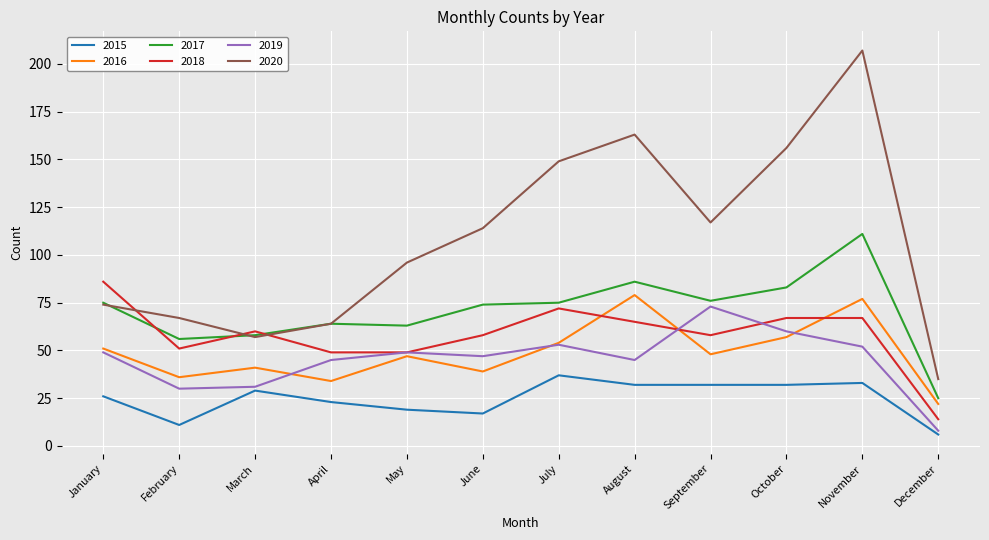

Which category has the highest value in the 2015 series?

July